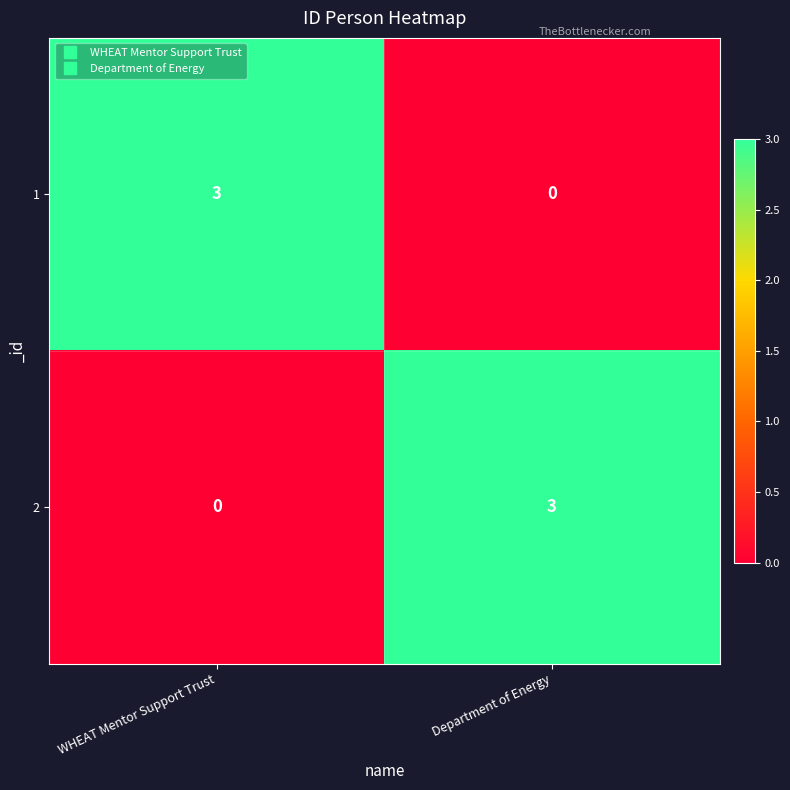

What is the maximum value for 2?

3